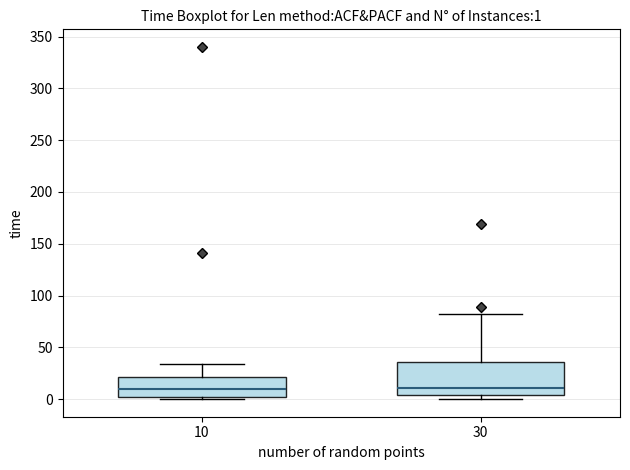

Which box is the tallest, from its lower edge to its upper edge?

30